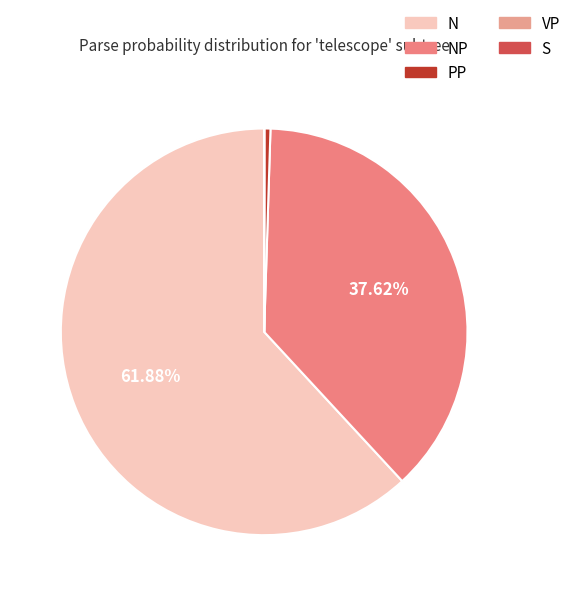

What is the smallest slice in the pie chart?

S